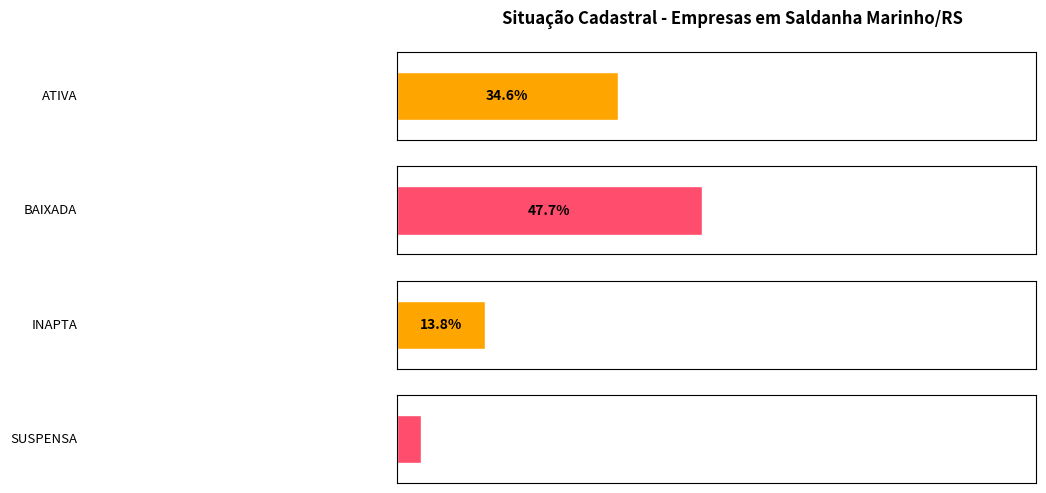

List the labels in order of value, smallest first.

SUSPENSA, INAPTA, ATIVA, BAIXADA